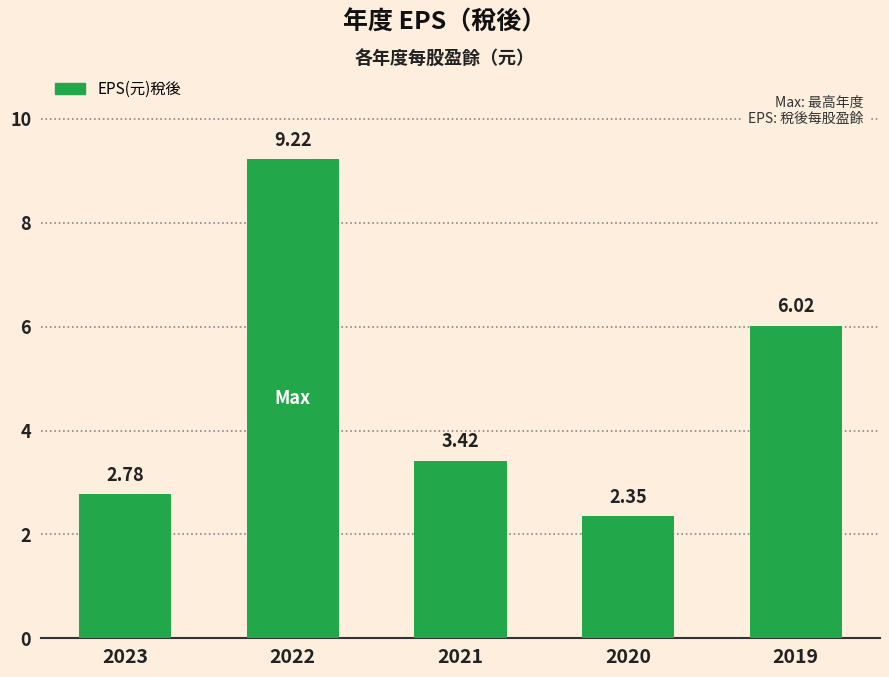

What is the value of the 2nd bar from the left?

9.2